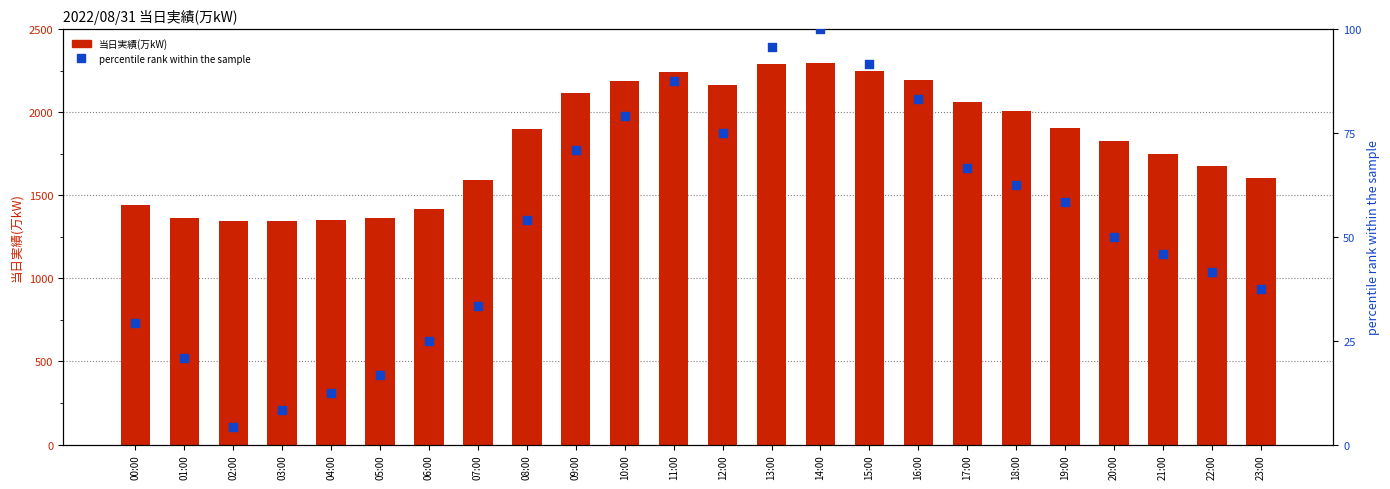

Which series contains the lowest Y value?

percentile rank within the sample